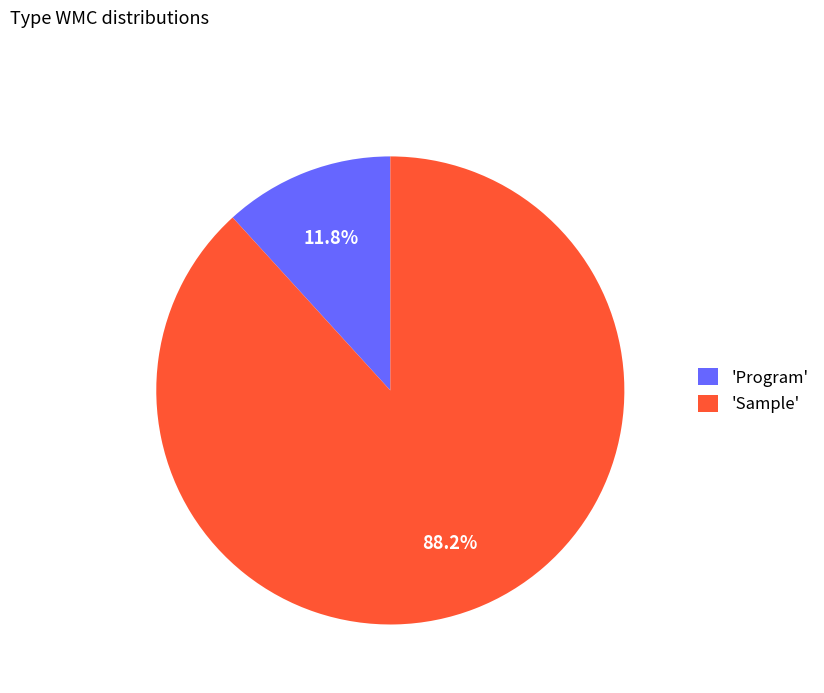

Count the number of slices in the pie.

2